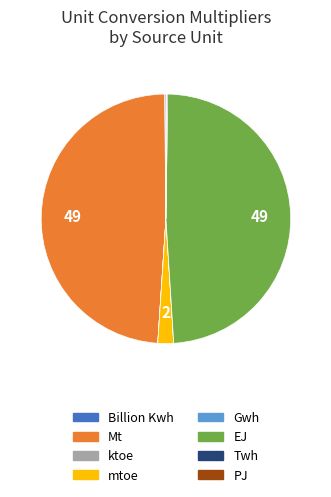

Does mtoe represent more than half of the total?

No